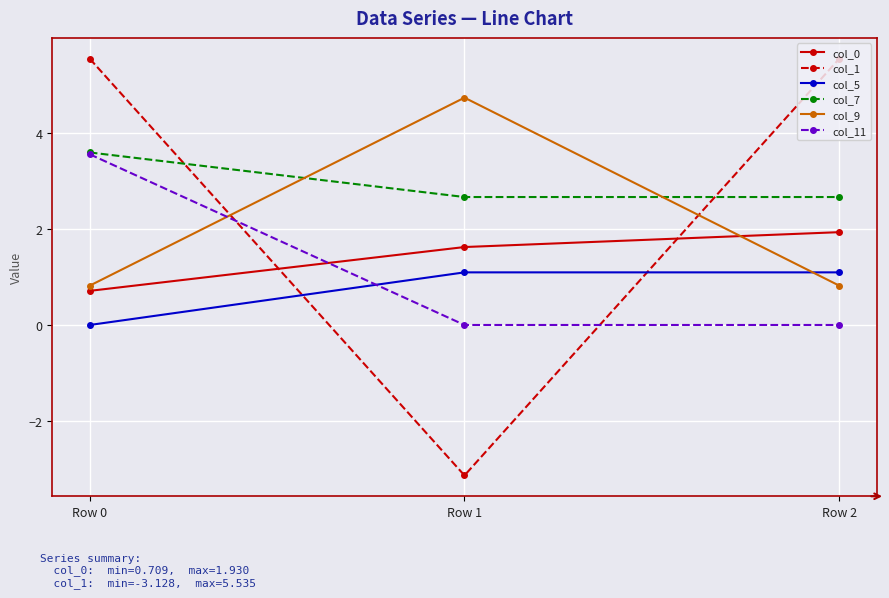

At Row 1, list the series in order from largest to smallest.

col_9, col_7, col_0, col_5, col_11, col_1